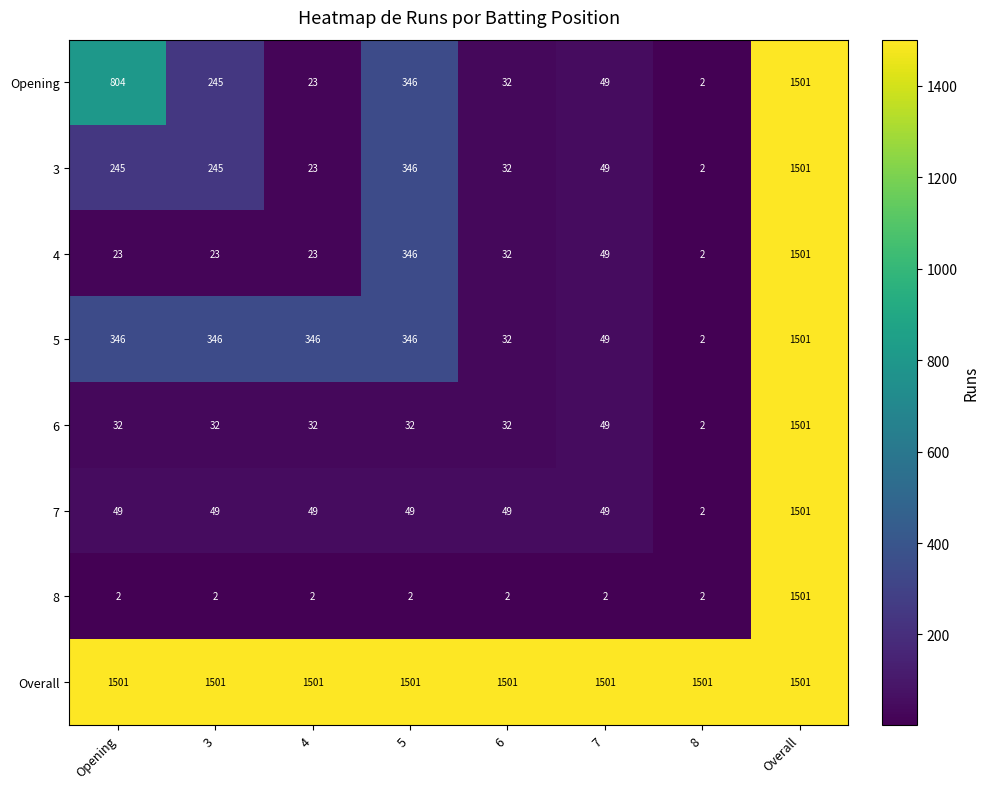

What is the greatest value displayed?

1501